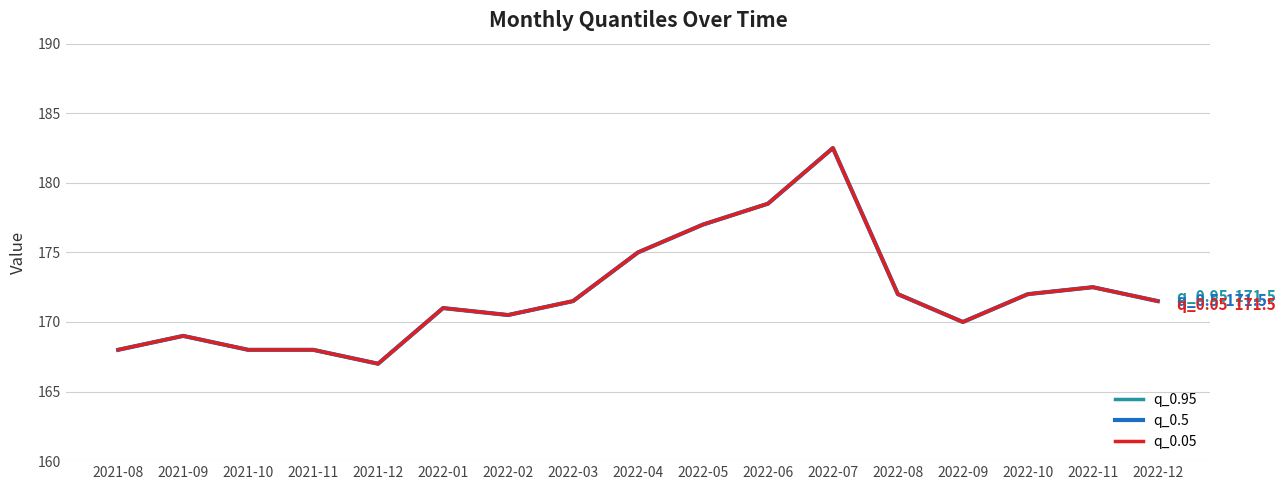

Does the chart display data point markers on the line(s)?

No